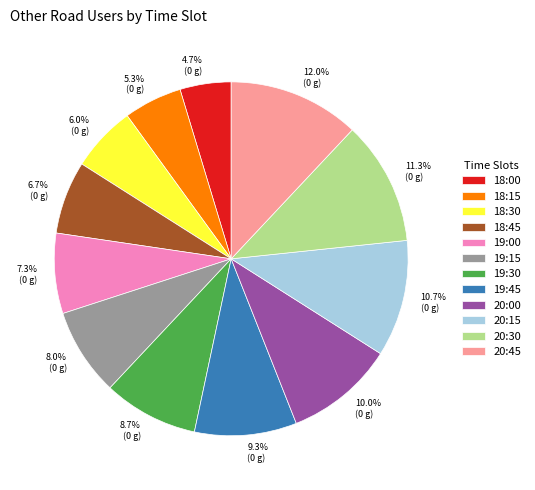

What is the largest slice in the pie chart?

20:45